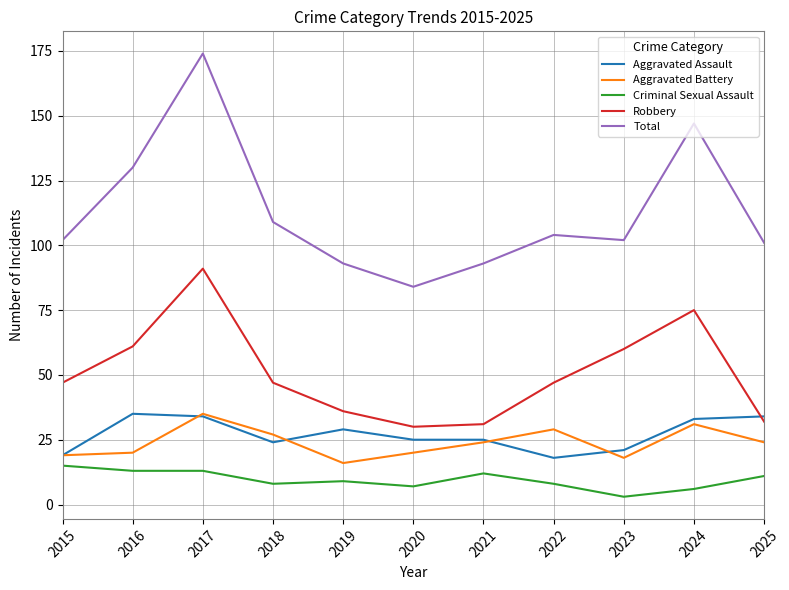

Which series has the largest range (max minus min)?

Total